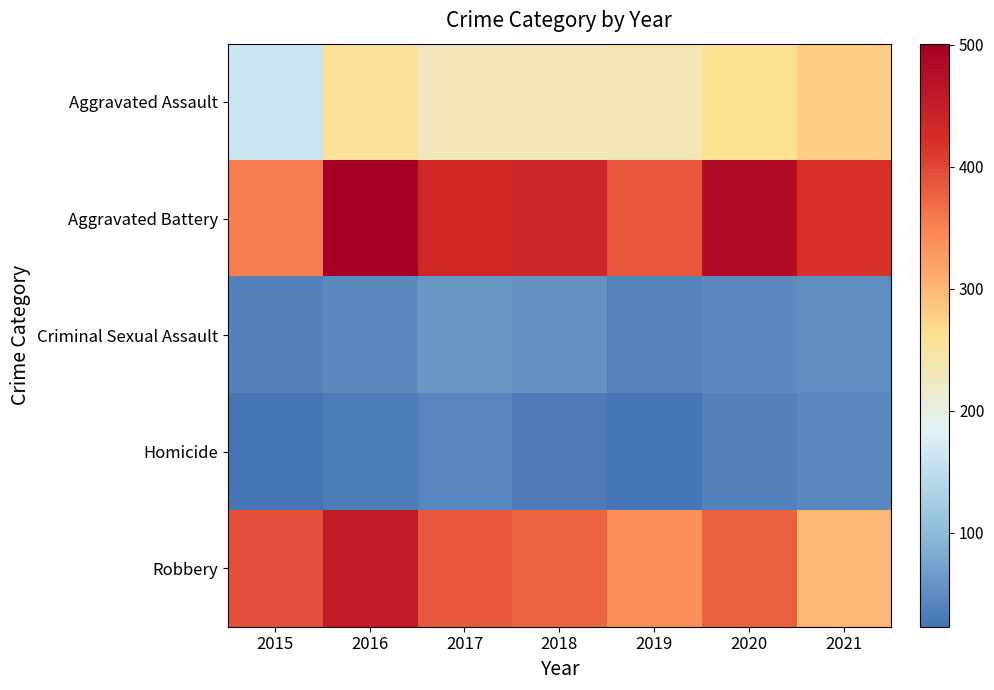

Between 2015 and 2018, which is larger?

2018